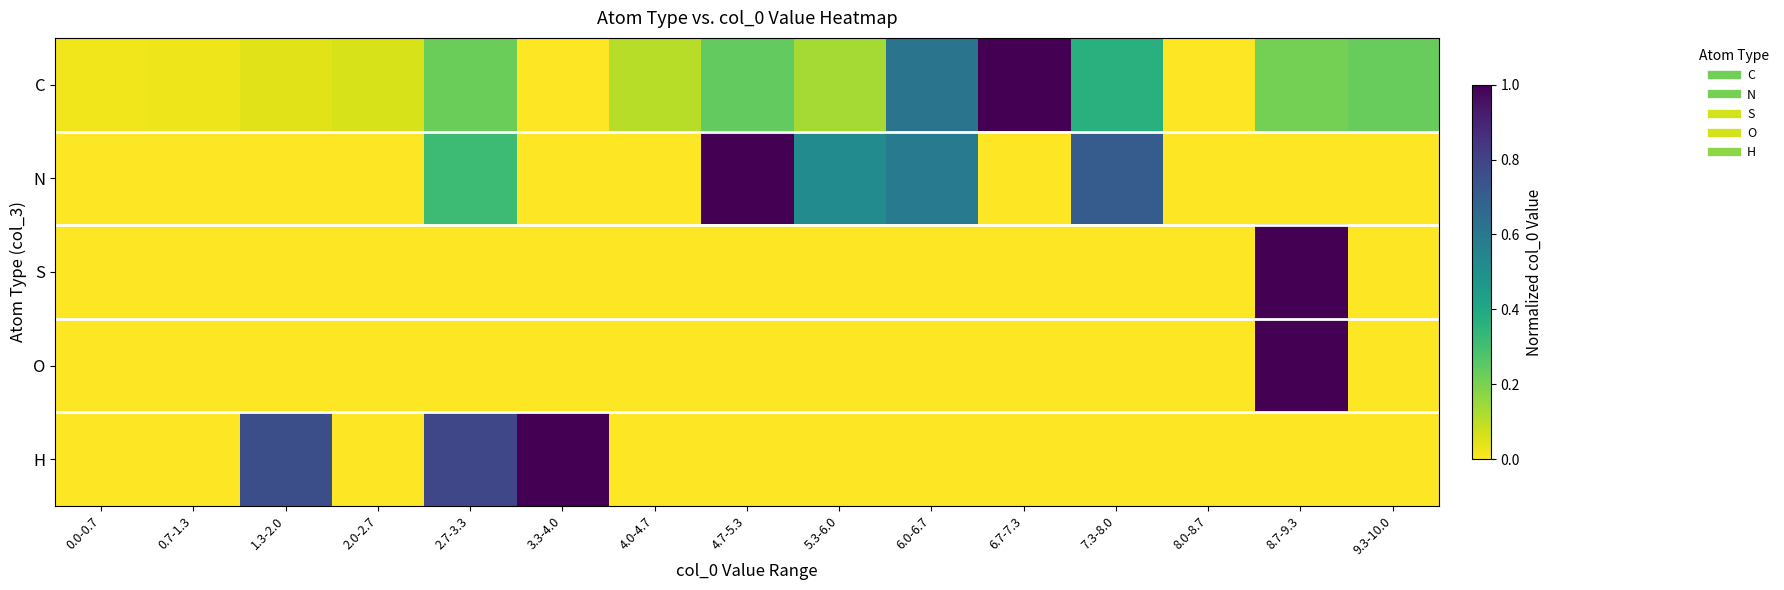

Which series has the widest spread of values?

C